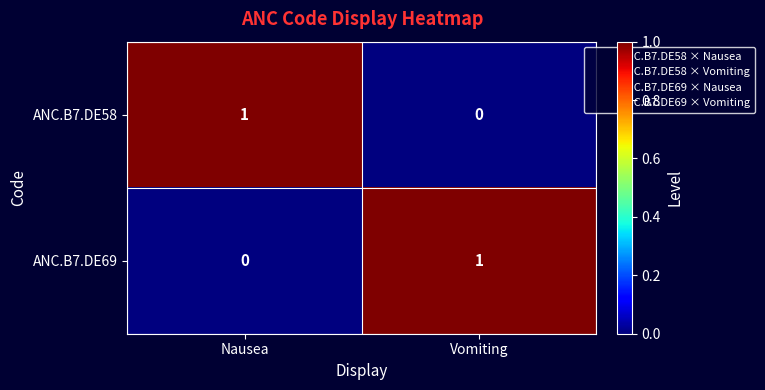

Rank the series at Vomiting from lowest to highest value.

ANC.B7.DE58, ANC.B7.DE69